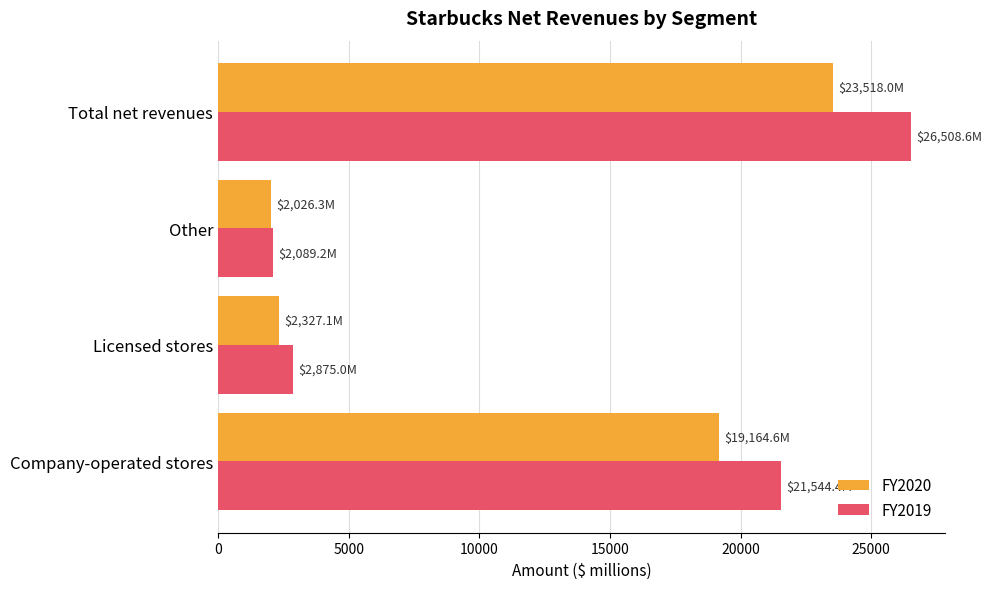

What is the difference between the maximum and minimum values in the FY2019 series?

24419.4